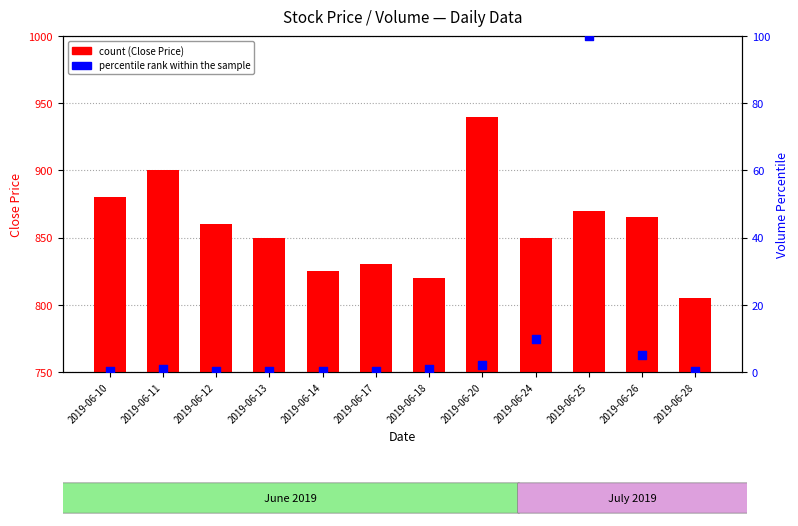

Which series contains the lowest Y value?

percentile rank within the sample